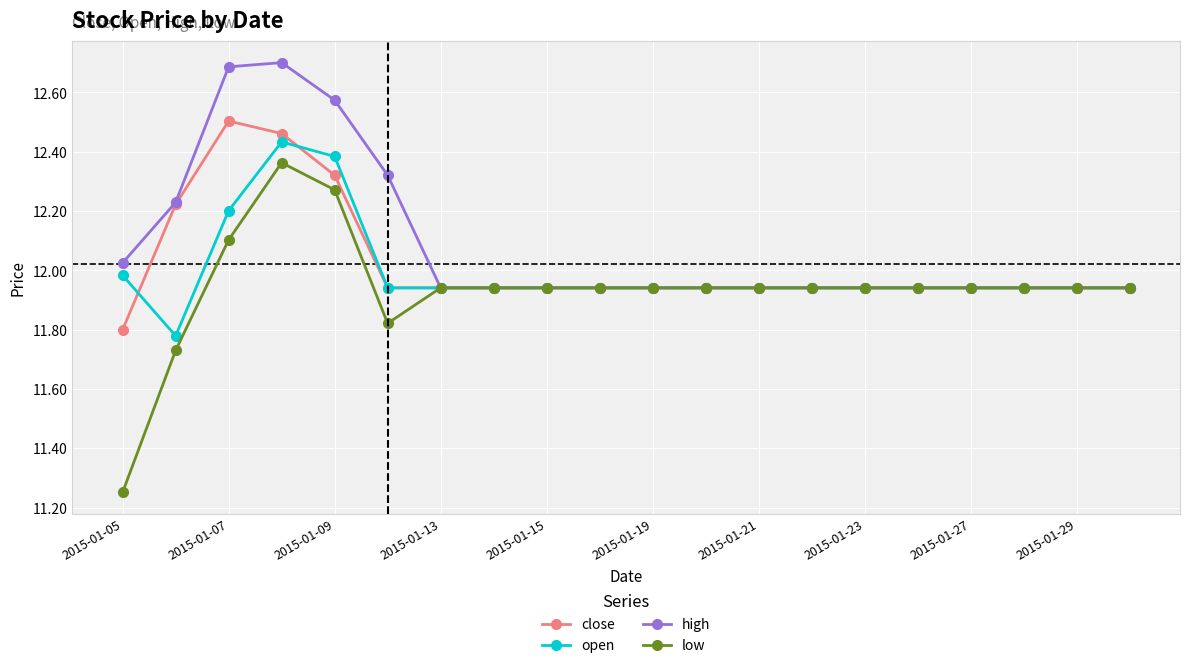

How many categories are shown in the chart?

20